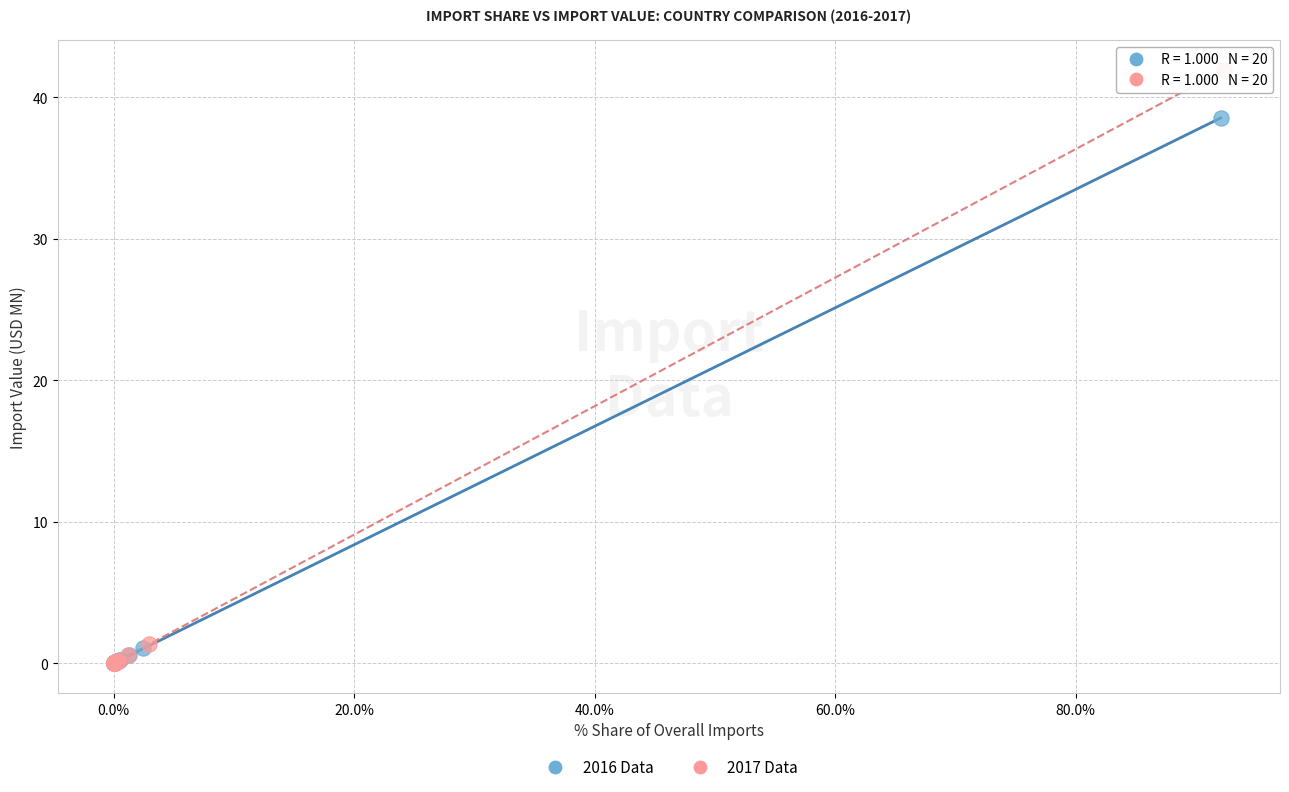

Which series has the widest spread of Y values?

2017 Data